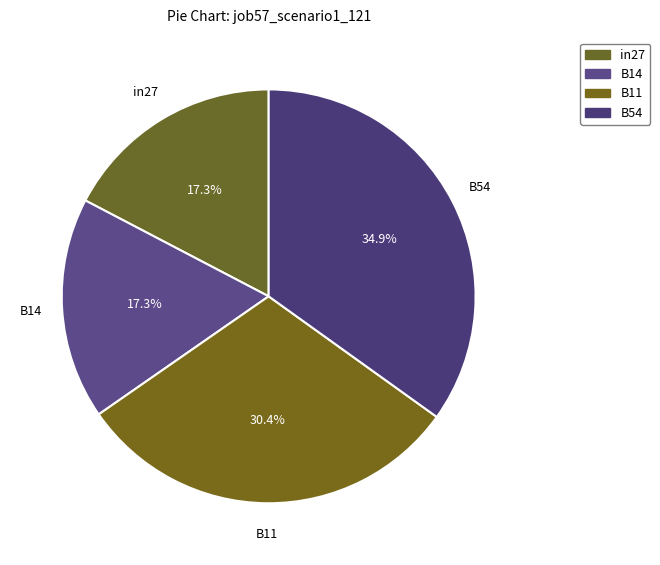

Is B14 the majority of the pie?

No